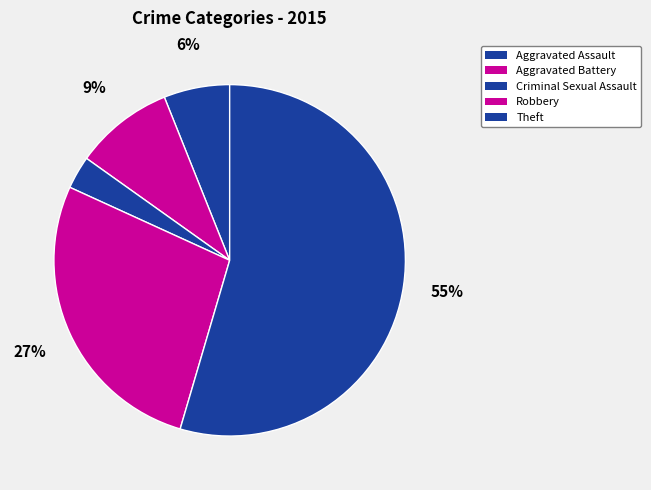

How many segments does this pie chart have?

5